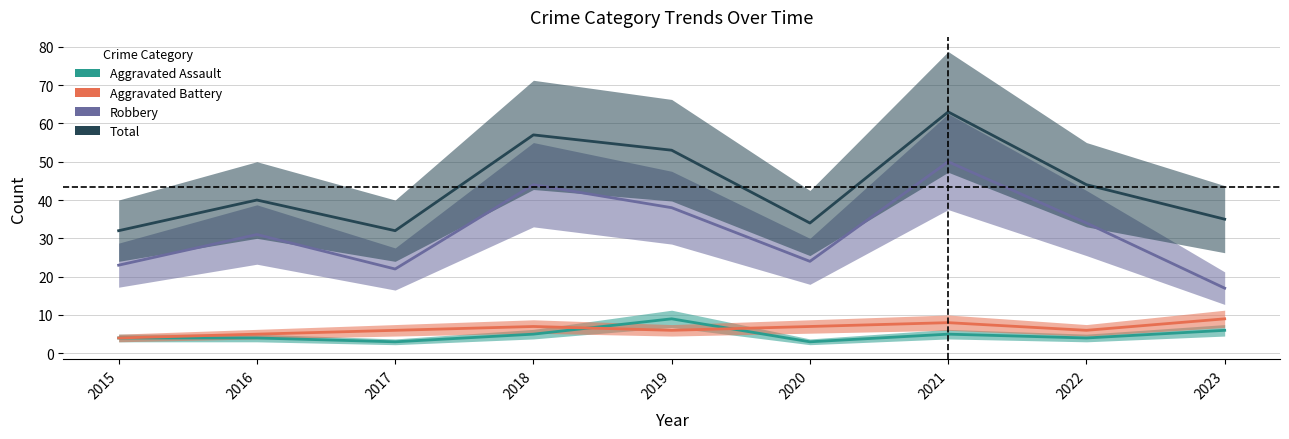

In Robbery, how many points are lower than both neighbors (excluding endpoints)?

2